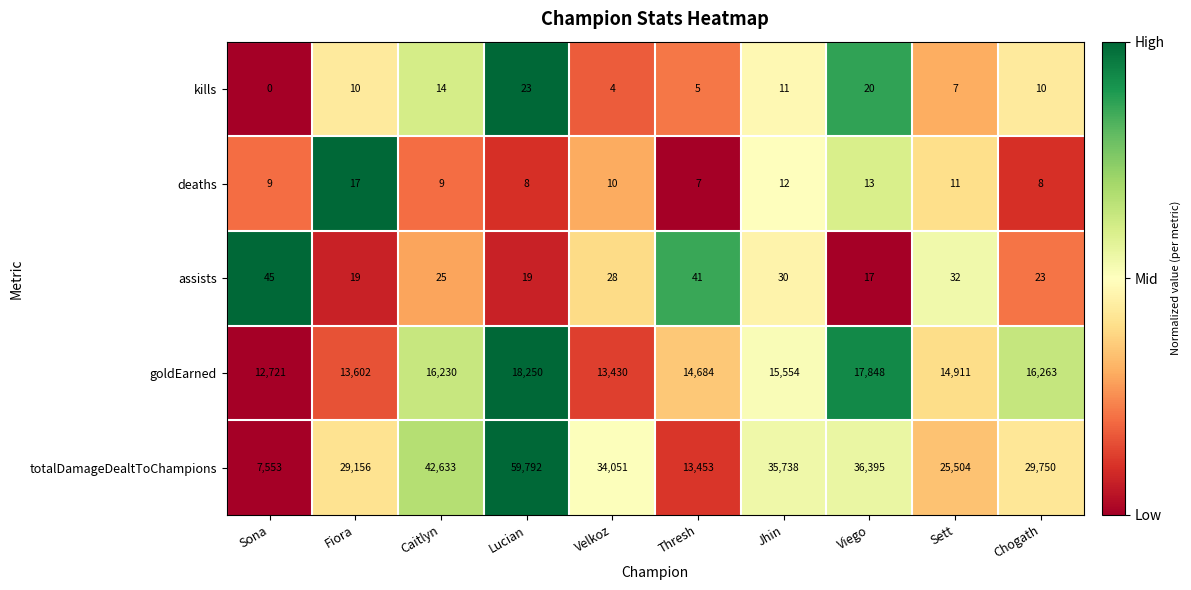

How many categories are shown in the chart?

10